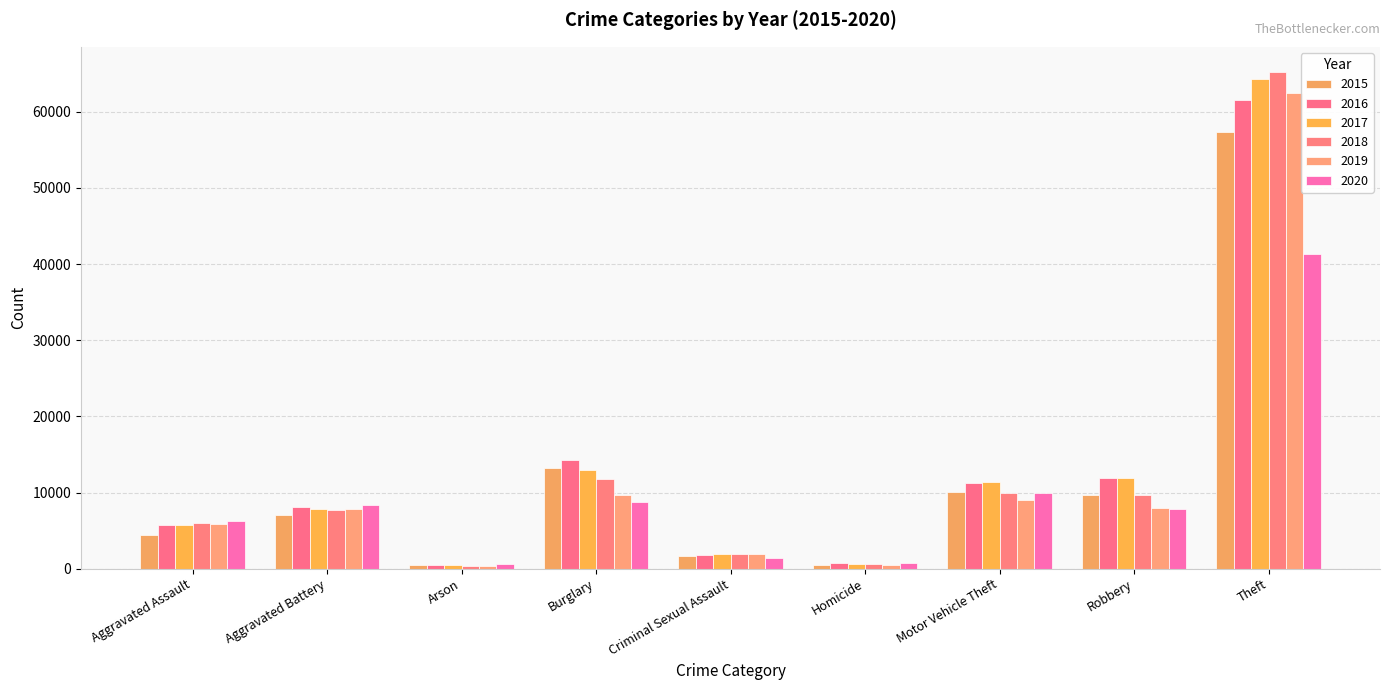

How many bars are there in total?

54